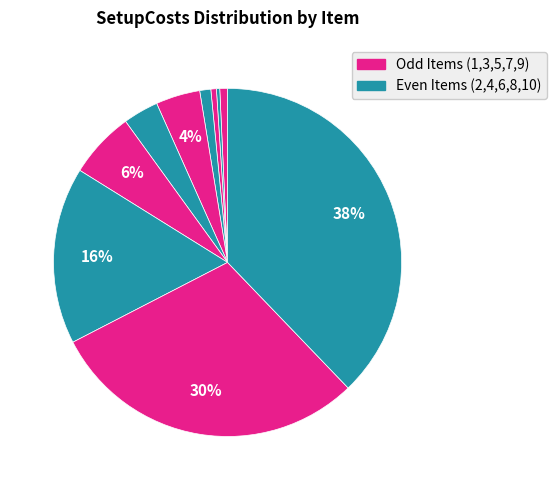

How many slices are in this pie chart?

10